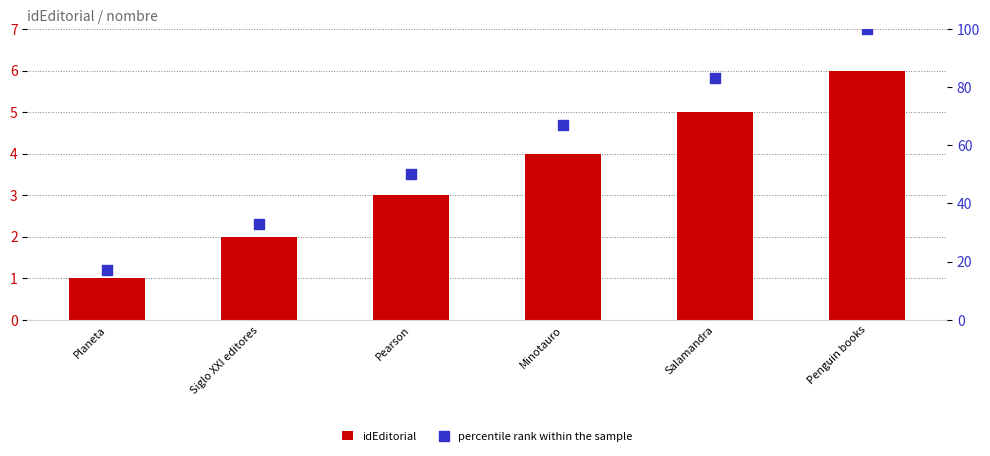

Which series has the largest total across all categories?

percentile rank within the sample